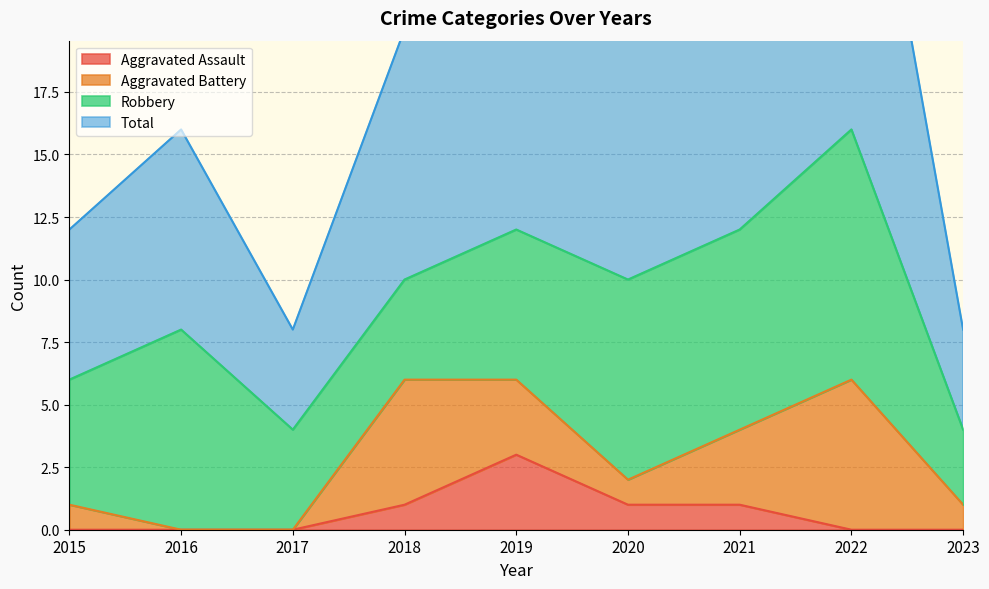

The Aggravated Assault series shows 2 at 2015. True or false?

False